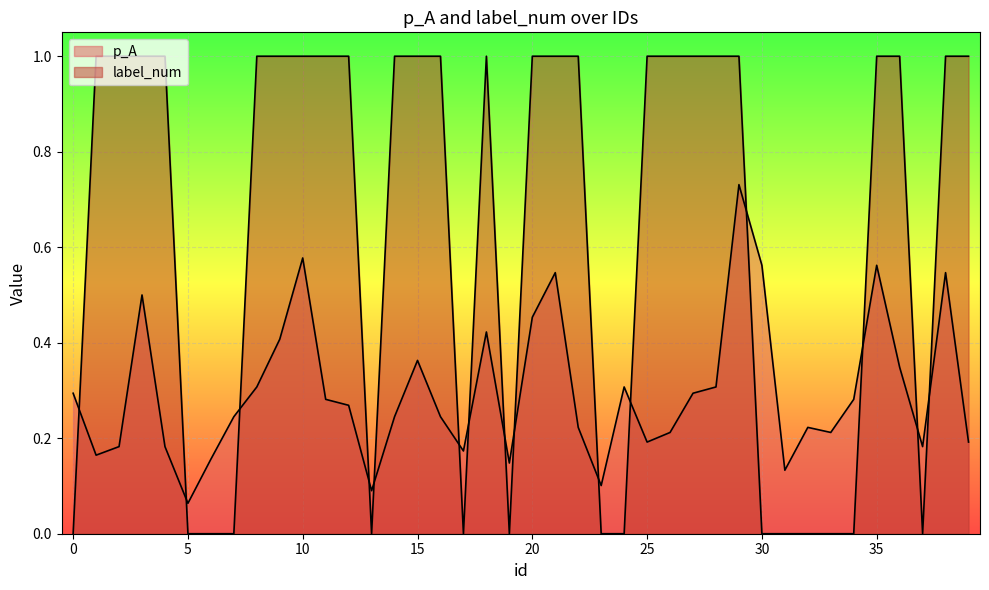

Reading left to right, what are all the values shown in this chart?

p_A: 0=0.3	1=0.2	2=0.2	3=0.5	4=0.2	5=0.1	6=0.2	7=0.2	8=0.3	9=0.4	10=0.6	11=0.3	12=0.3	13=0.1	14=0.2	15=0.4	16=0.2	17=0.2	18=0.4	19=0.1	20=0.5	21=0.5	22=0.2	23=0.1	24=0.3	25=0.2	26=0.2	27=0.3	28=0.3	29=0.7	30=0.6	31=0.1	32=0.2	33=0.2	34=0.3	35=0.6	36=0.3	37=0.2	38=0.5	39=0.2
label_num: 0=0.0	1=1.0	2=1.0	3=1.0	4=1.0	5=0.0	6=0.0	7=0.0	8=1.0	9=1.0	10=1.0	11=1.0	12=1.0	13=0.0	14=1.0	15=1.0	16=1.0	17=0.0	18=1.0	19=0.0	20=1.0	21=1.0	22=1.0	23=0.0	24=0.0	25=1.0	26=1.0	27=1.0	28=1.0	29=1.0	30=0.0	31=0.0	32=0.0	33=0.0	34=0.0	35=1.0	36=1.0	37=0.0	38=1.0	39=1.0